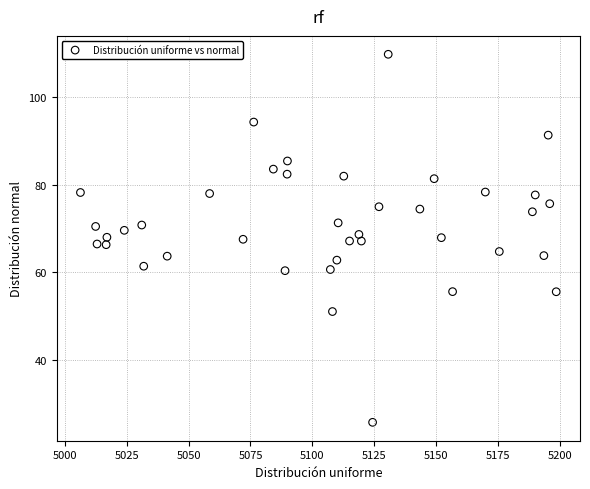

What is the range of X values (max minus min)?

192.1